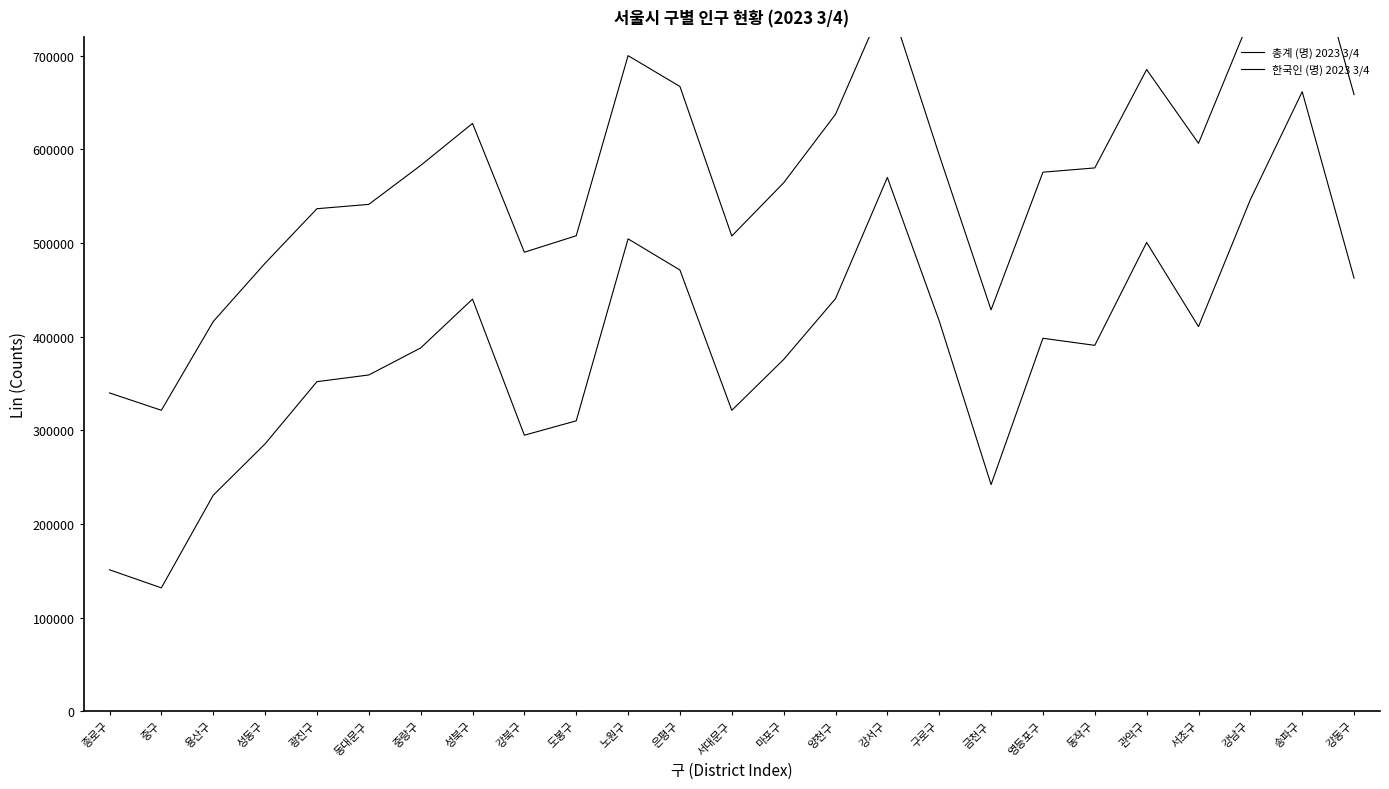

Which series has the largest total across all categories?

한국인 (명) 2023 3/4